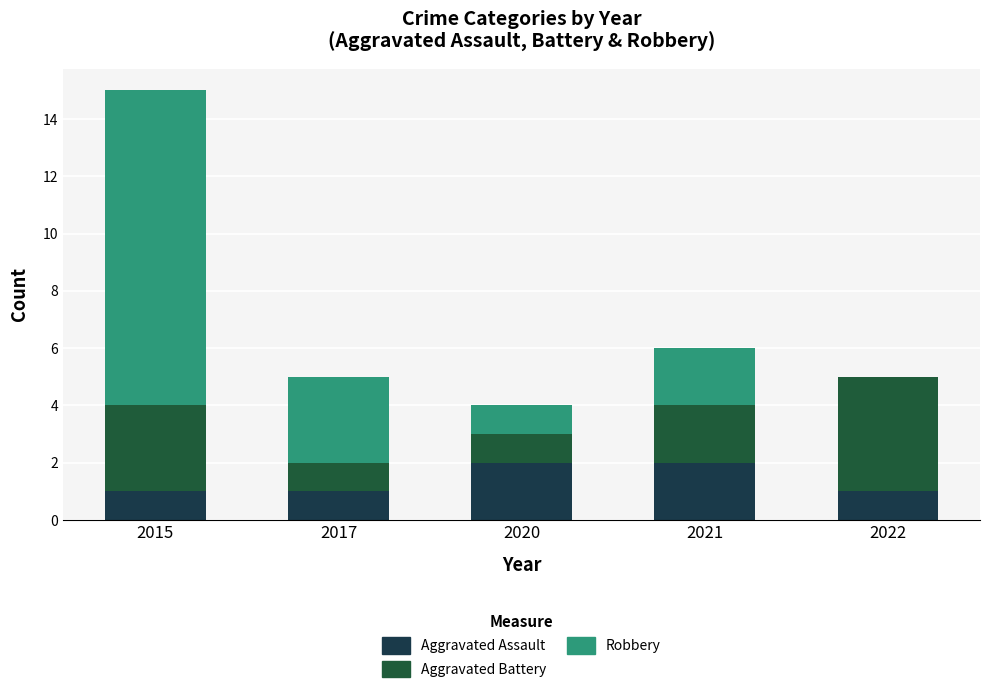

Is it true that Aggravated Assault equals 0 at 2022?

False